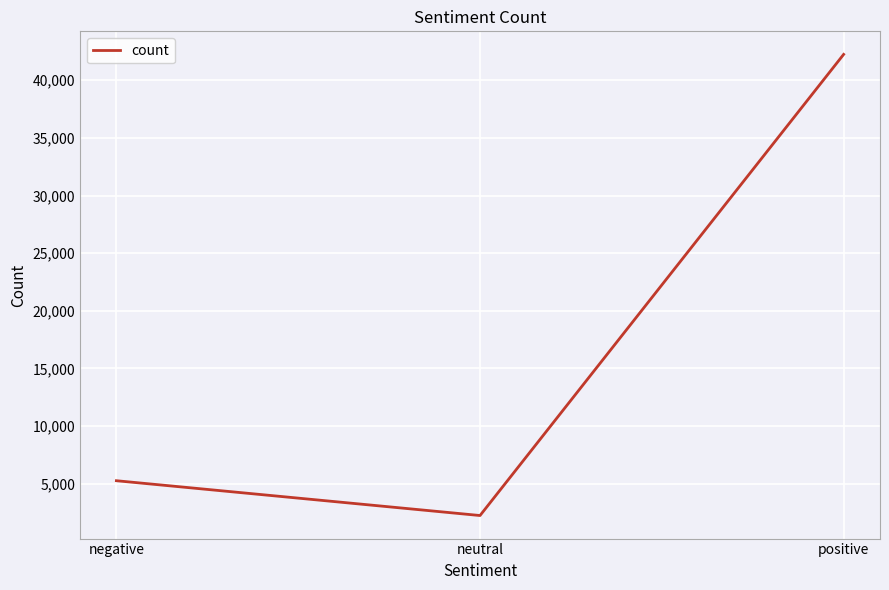

List the labels in order of value, largest first.

positive, negative, neutral